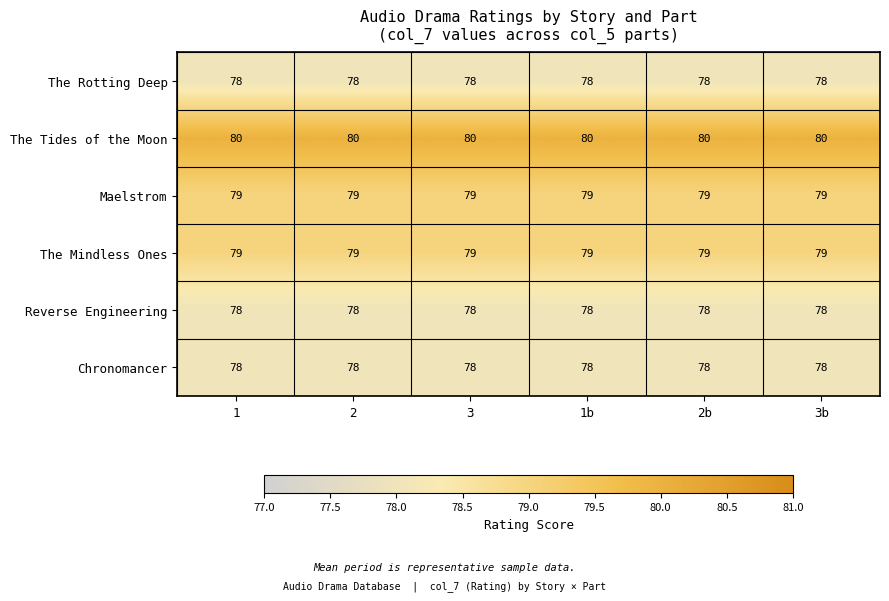

What is the approximate value of Reverse Engineering at 1b?

78